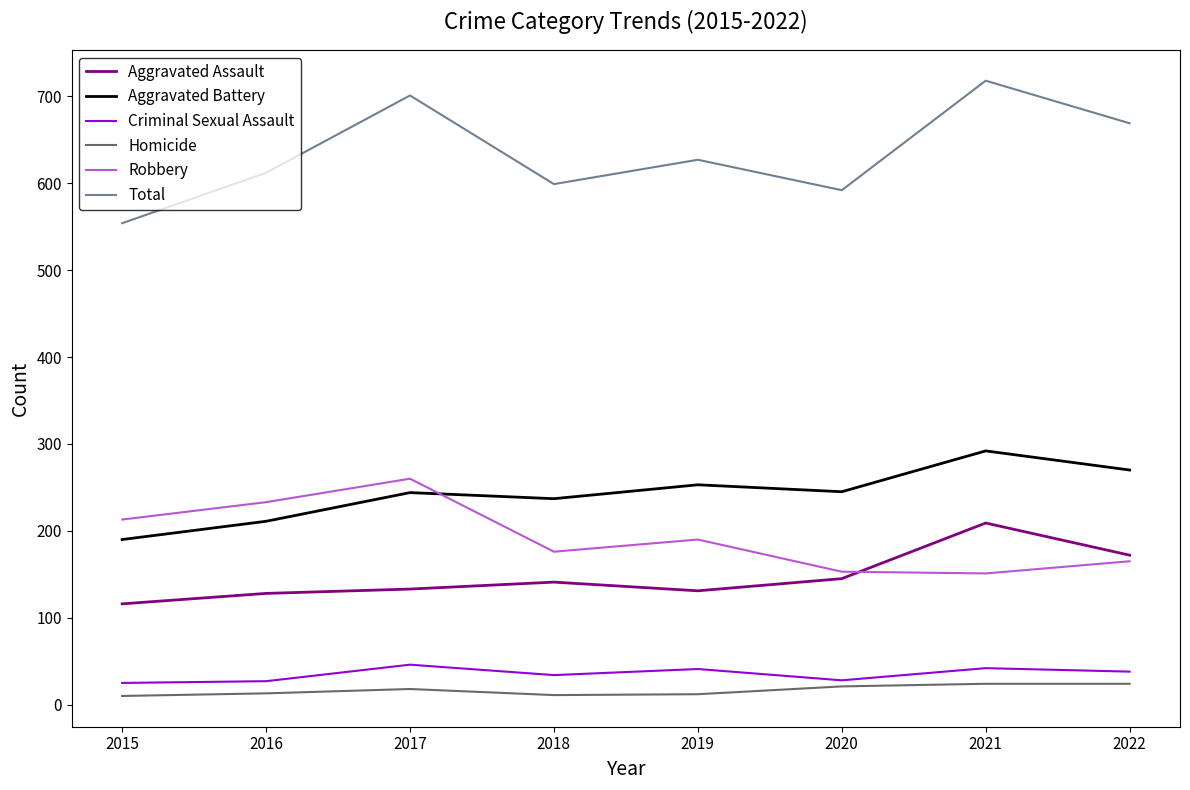

Which series has the largest total across all categories?

Total